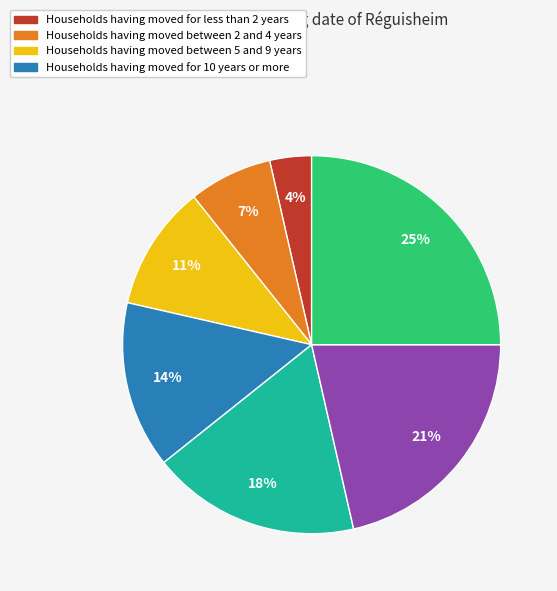

To the nearest percent, what is the average slice percentage?

14%